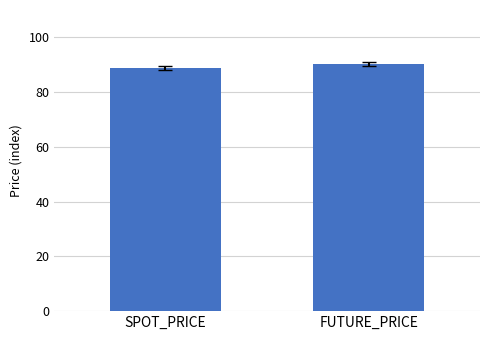

What is the value of the 1st bar from the left?

88.8